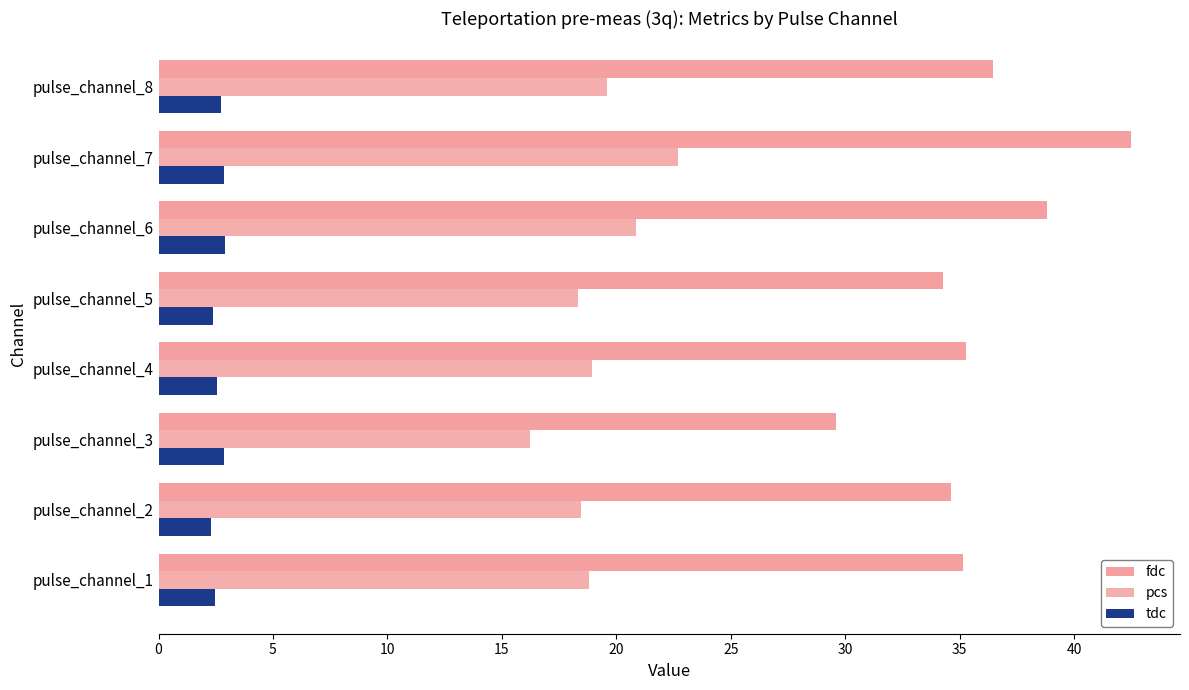

How many distinct data groups are displayed?

3